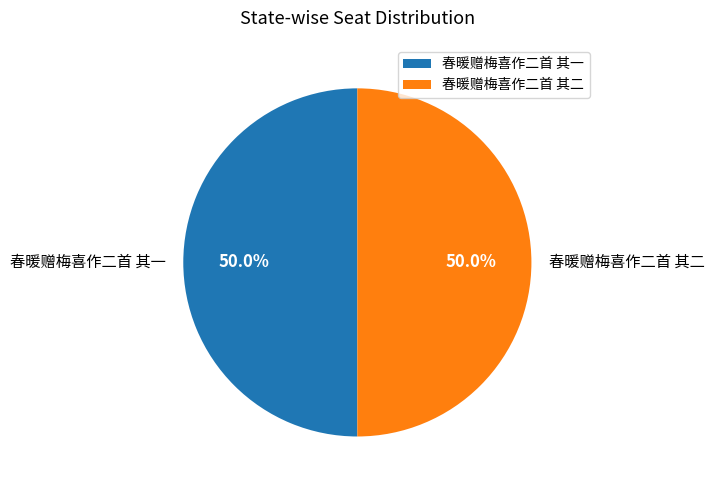

To the nearest percent, what is the combined percentage of 春暖赠梅喜作二首 其二 and 春暖赠梅喜作二首 其一?

100%